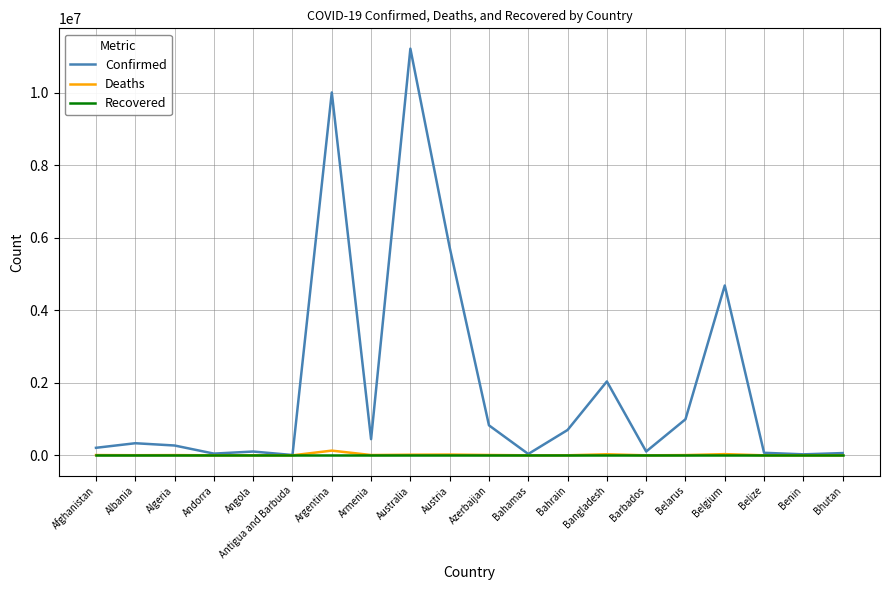

Which category has the highest value across all series?

Australia